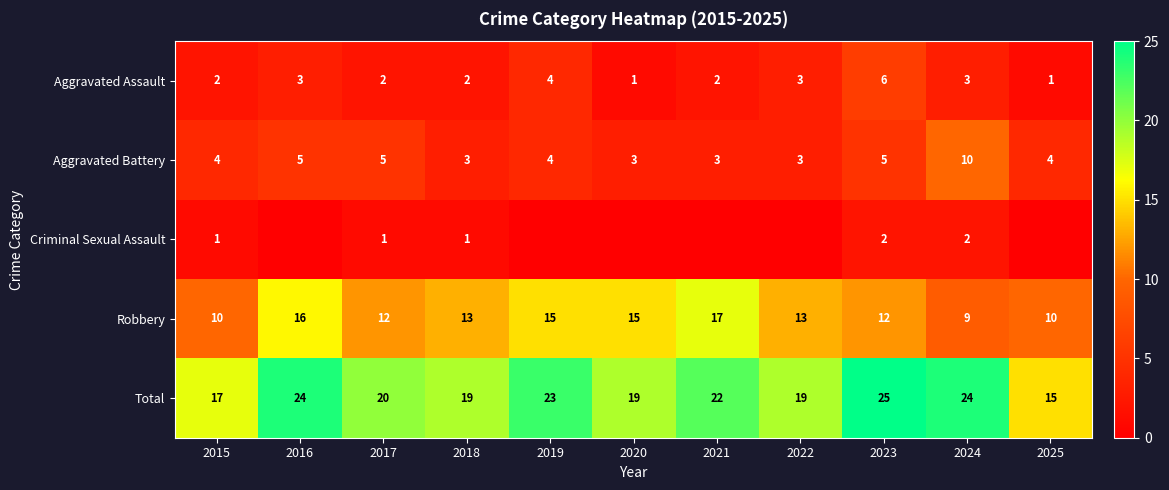

True or false: Aggravated Assault has a value of 2 at 2015.

True